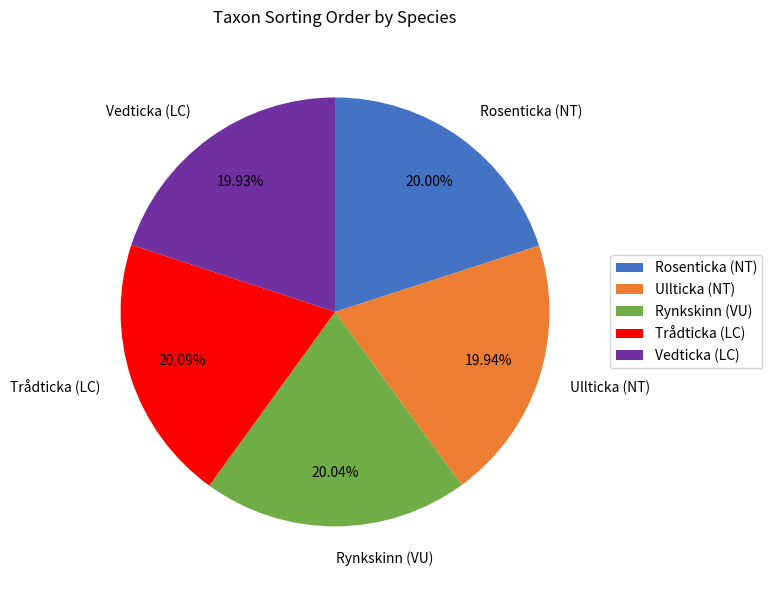

Combined, do Rosenticka (NT) and Vedticka (LC) account for over 50%?

No